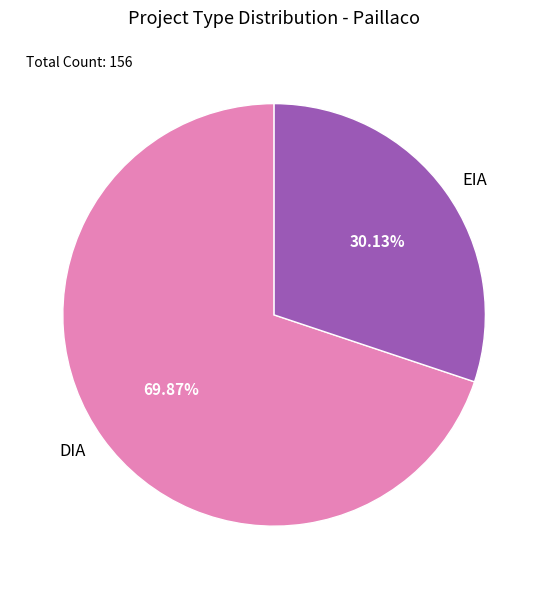

Is it true that DIA is 85% of the pie?

False